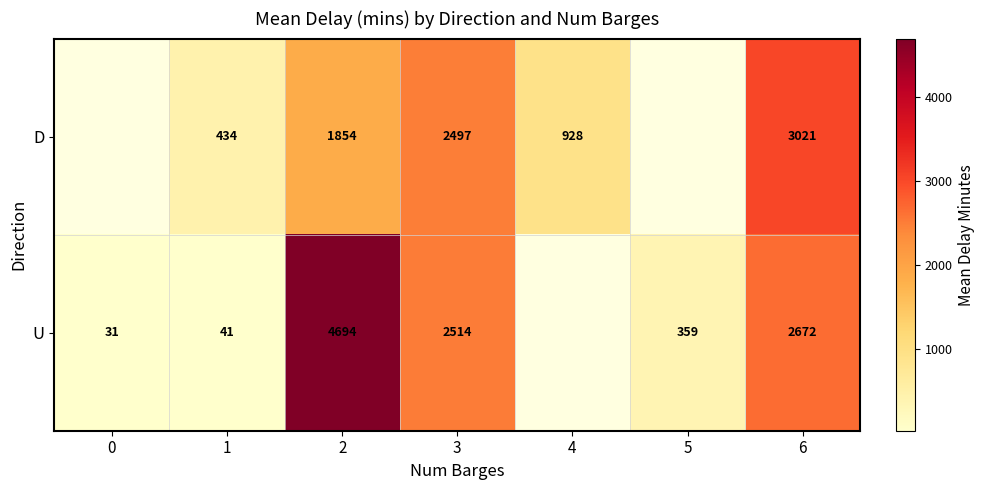

What is the difference between the highest and lowest values at 6?

349